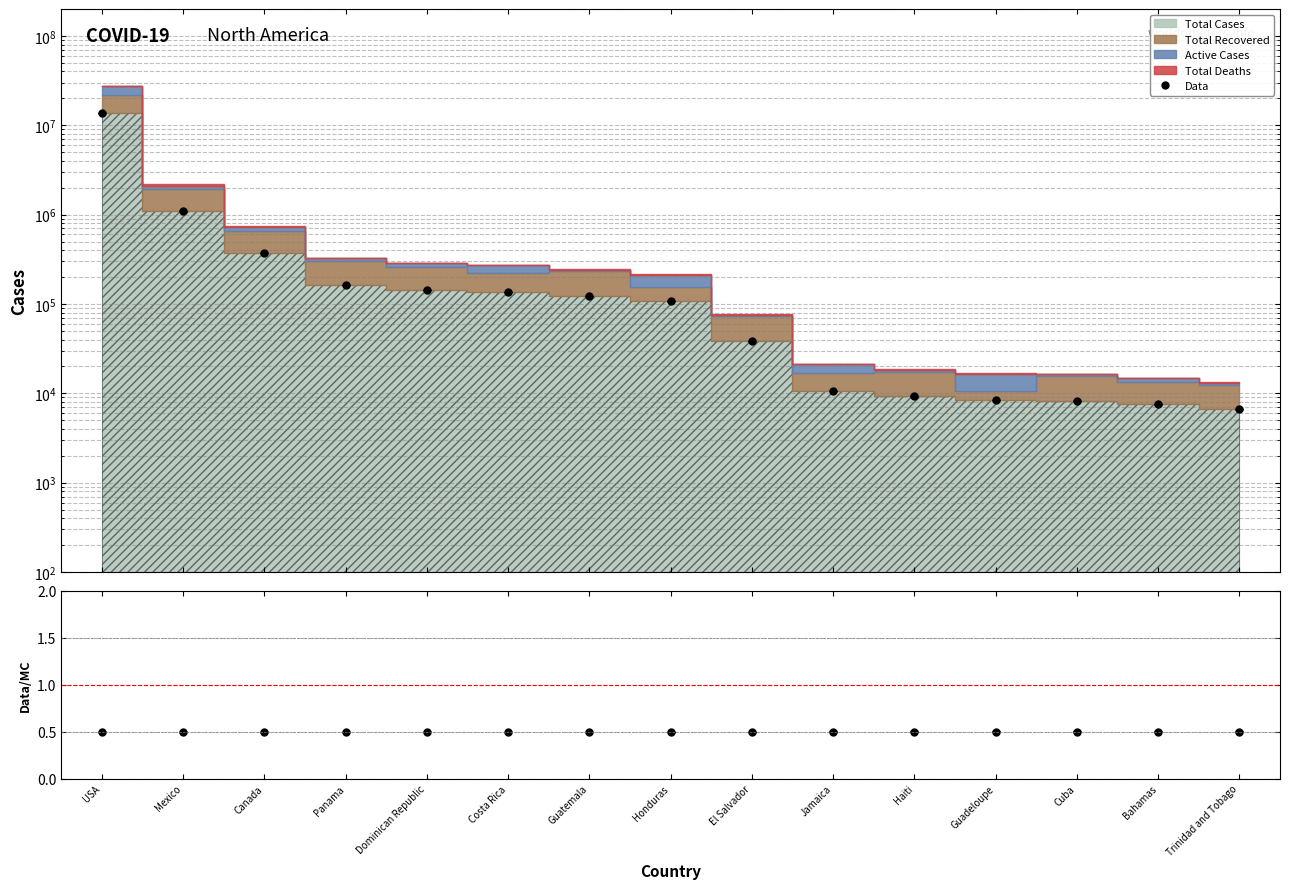

The Data series shows 7517.0 at Bahamas. True or false?

True